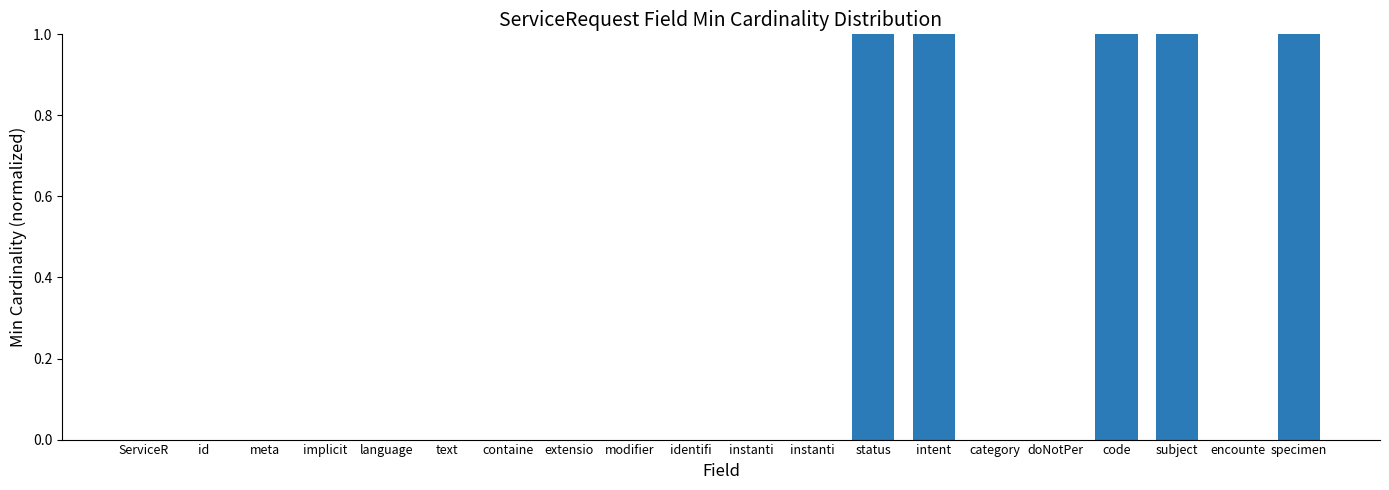

Are the bars grouped side by side (vs. stacked)?

No